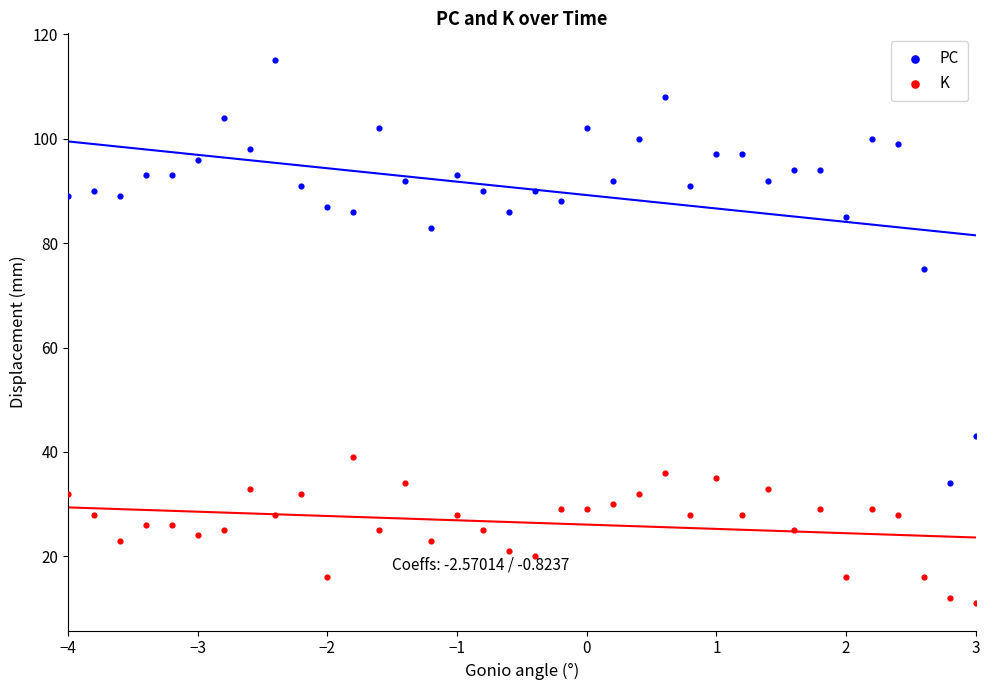

Which series has the widest spread of Y values?

PC